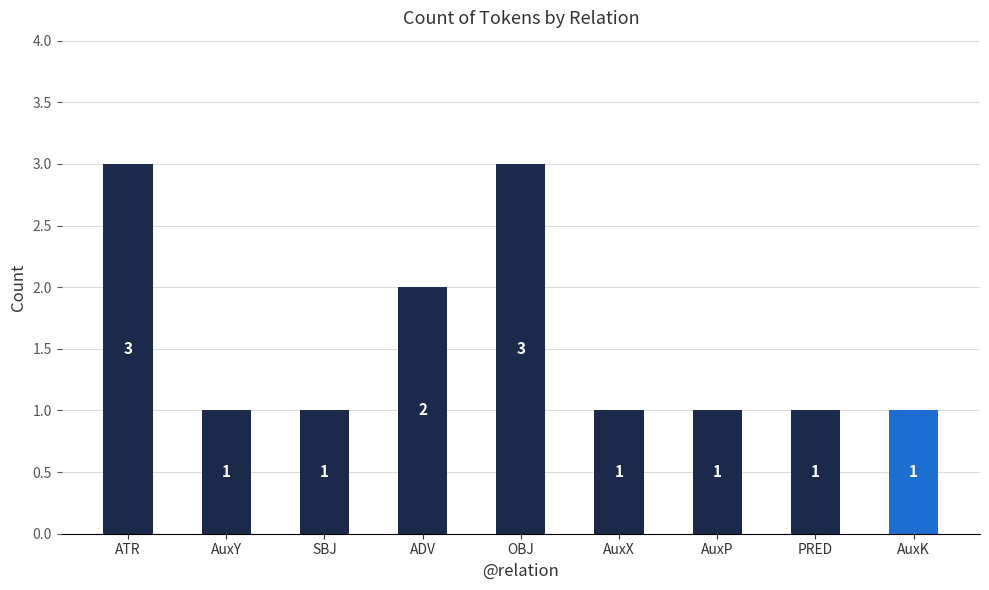

The chart shows a value of 2 at ADV. True or false?

True